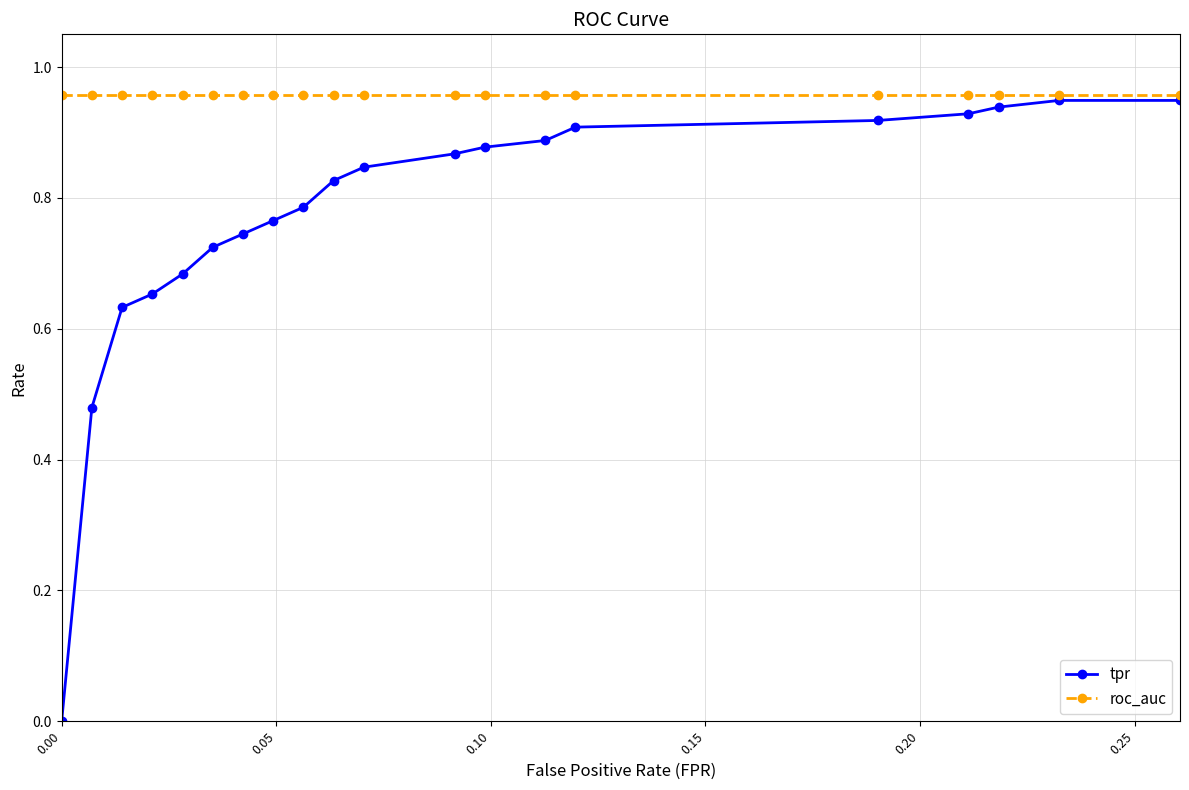

How many data points in tpr are above 0?

19